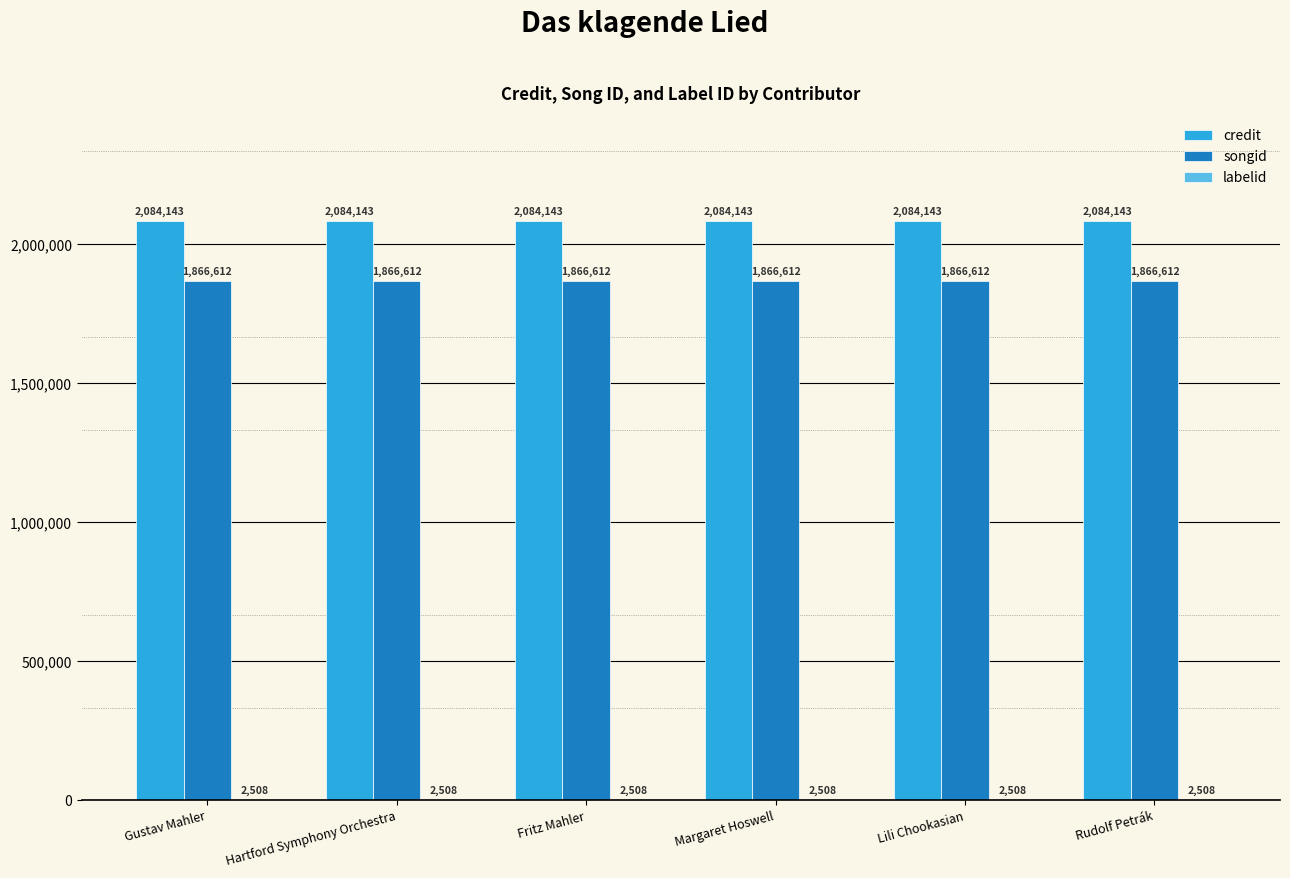

Is it true that songid equals 1866612 at Lili Chookasian?

True